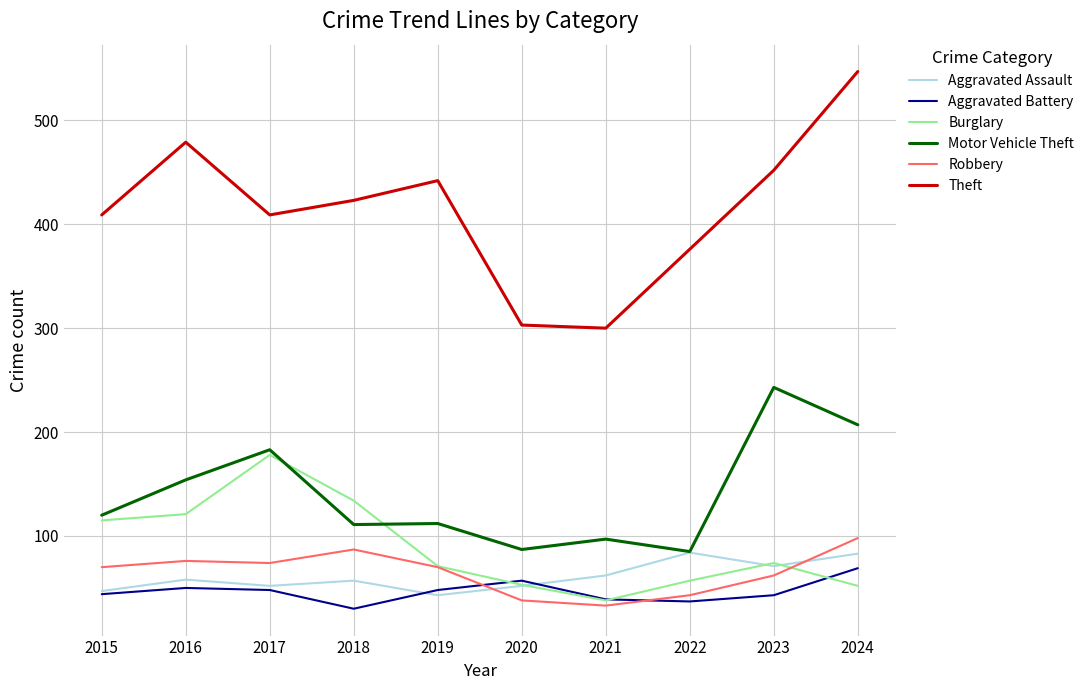

What is the spread (max minus min) of values at 2016?

429